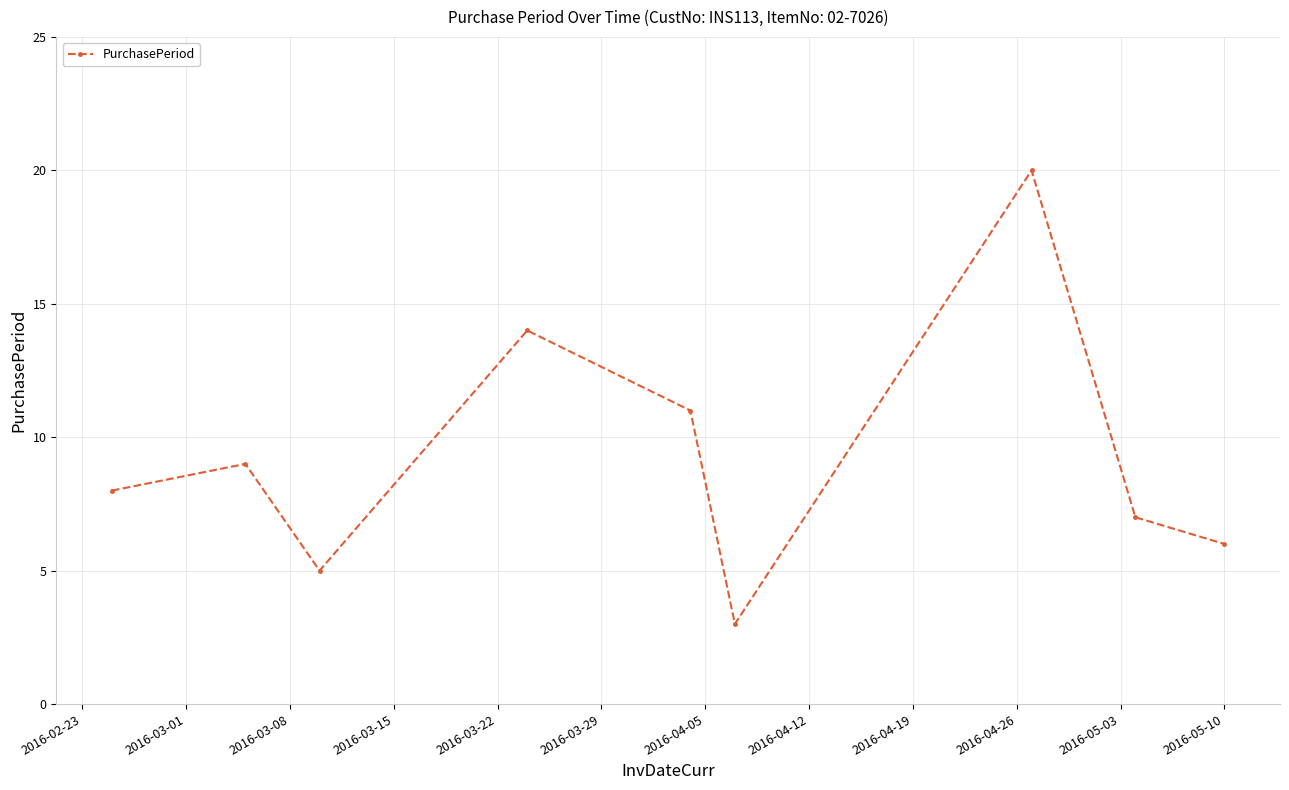

How many values are below 8?

4